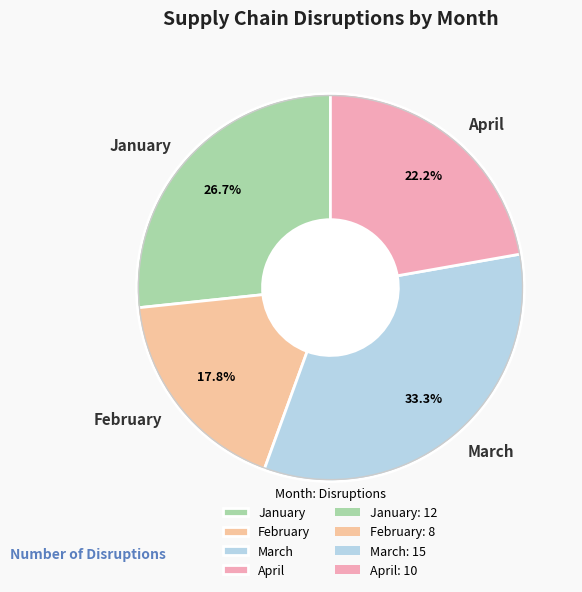

What is the largest slice in the pie chart?

March